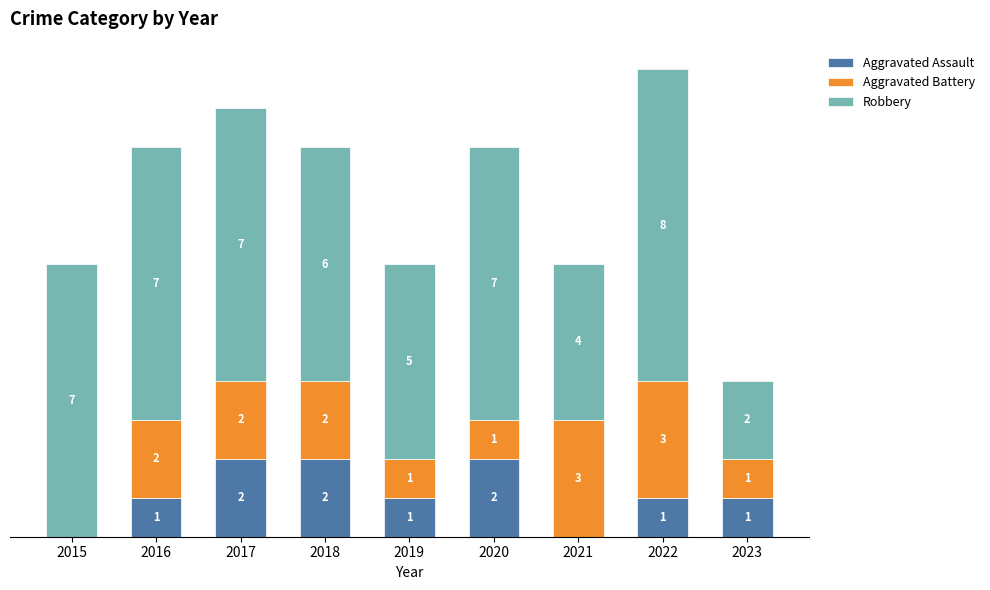

At 2019, list the series in order from smallest to largest.

Aggravated Assault, Aggravated Battery, Robbery